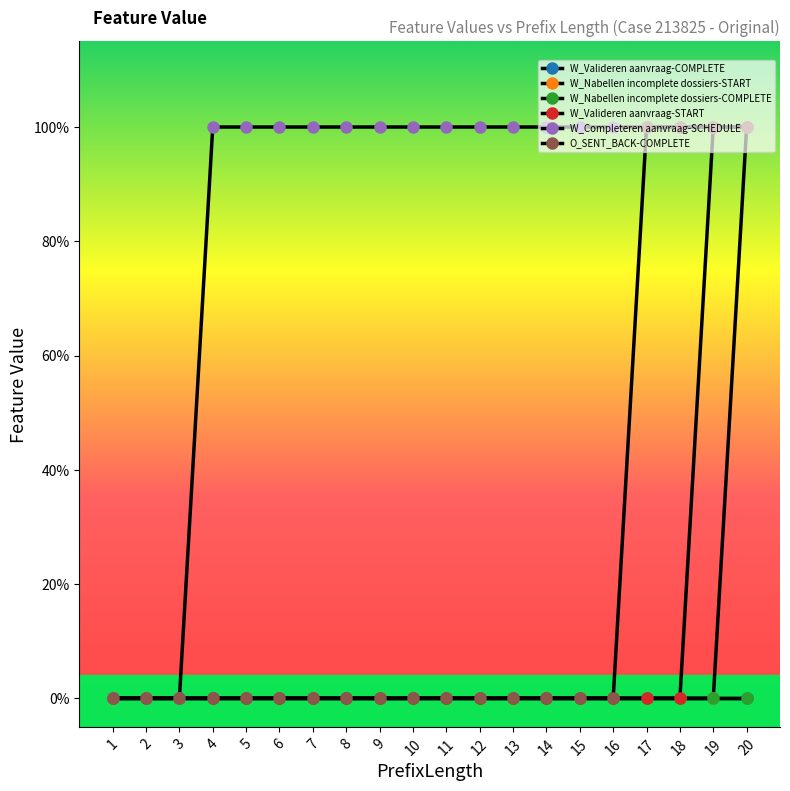

Is this an area chart (filled region under the line)?

No